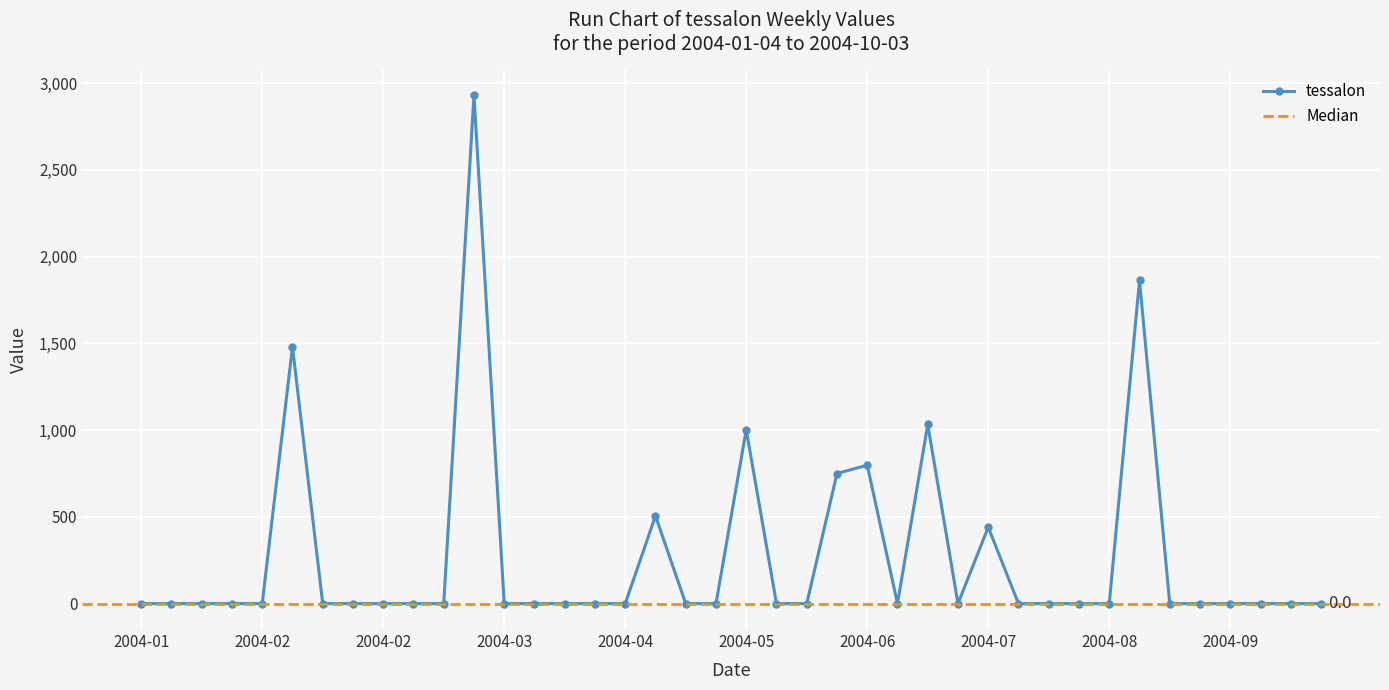

Is it true that the value at 2004-05-30 is 0.0?

True